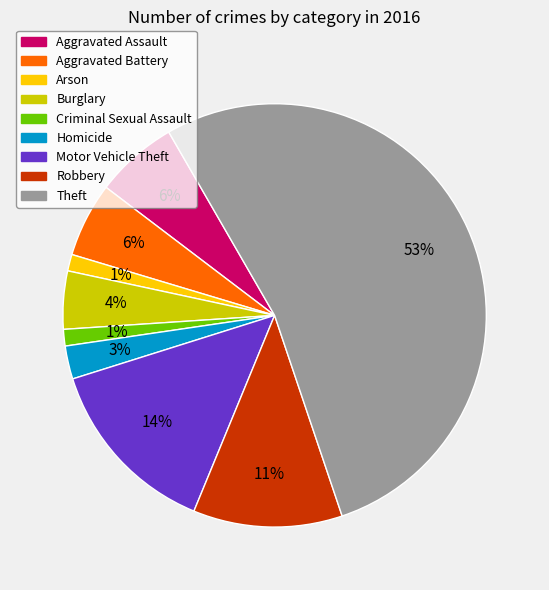

How many slices are in this pie chart?

9